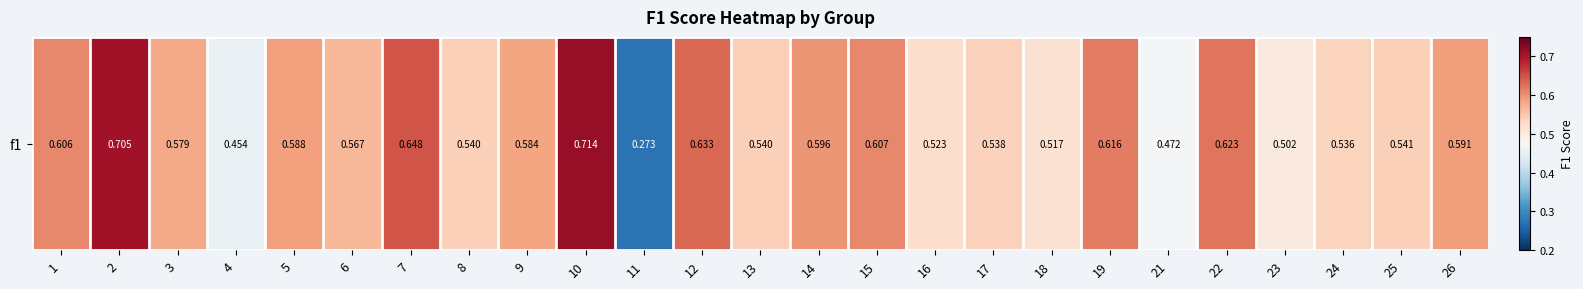

List the labels in order of value, largest first.

10, 2, 7, 12, 22, 19, 15, 1, 14, 26, 5, 9, 3, 6, 25, 8, 13, 17, 24, 16, 18, 23, 21, 4, 11